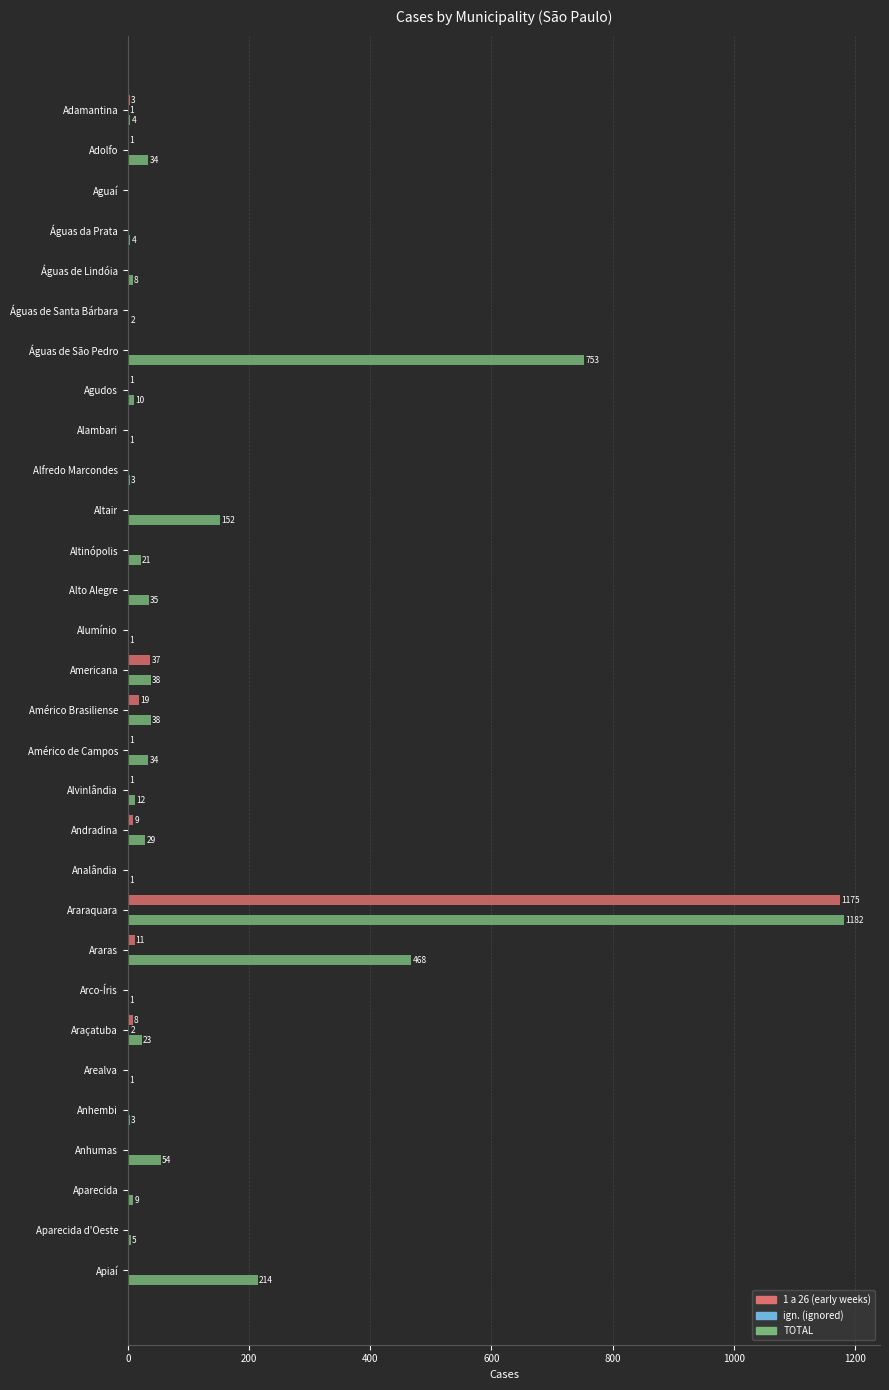

At which category is the sum across all series the highest?

Araraquara